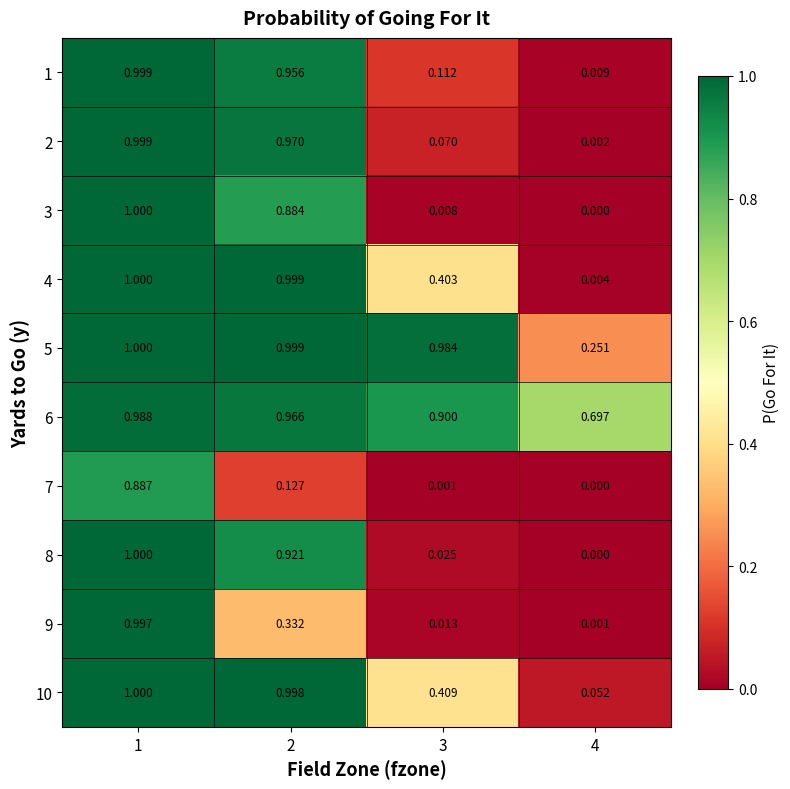

Count the number of categories in the chart.

4